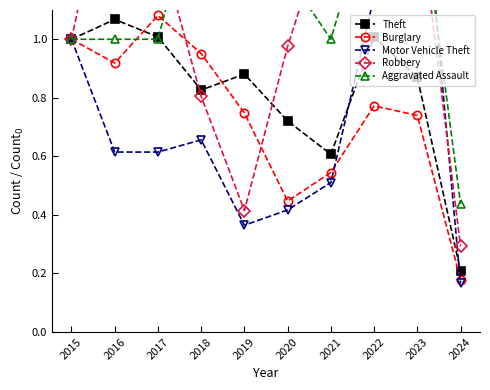

Which label corresponds to the smallest value in the chart?

2024